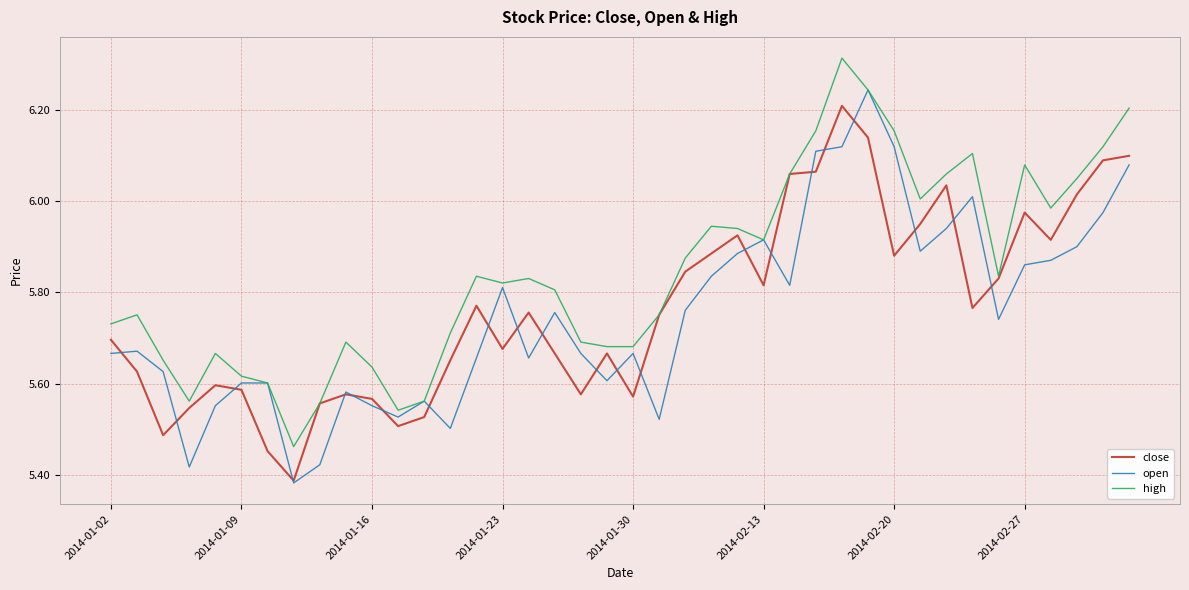

What is the difference between the second highest and minimum values in the high series?

0.8